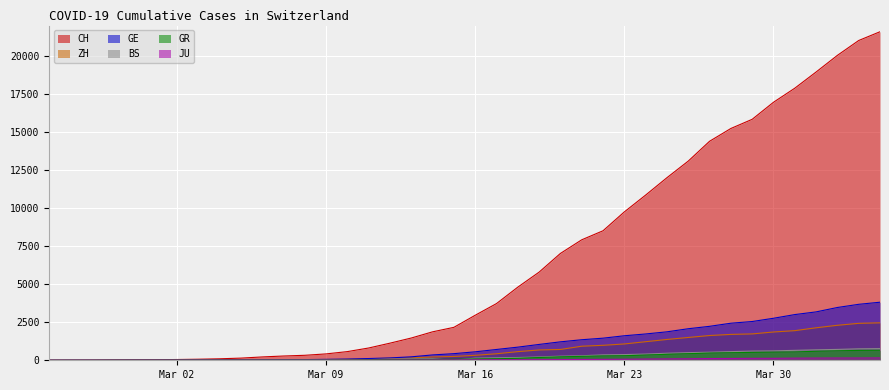

Which series has the largest total across all categories?

CH